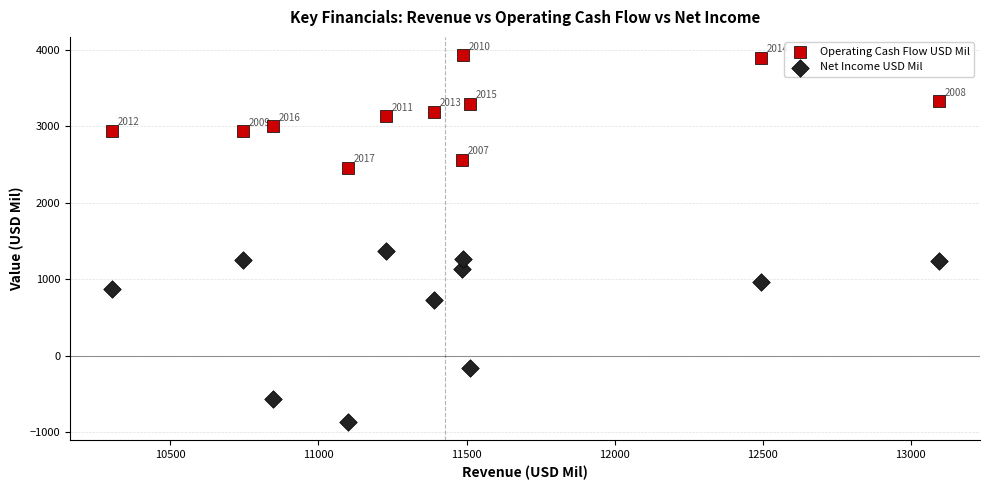

Across all data points, what is the range of Y values (max minus min)?

4790